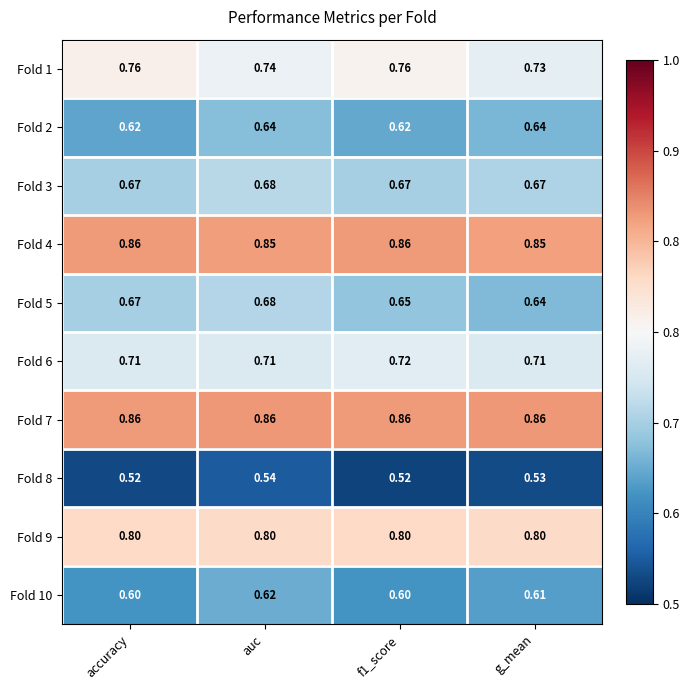

What is the total value across all series at accuracy?

7.1